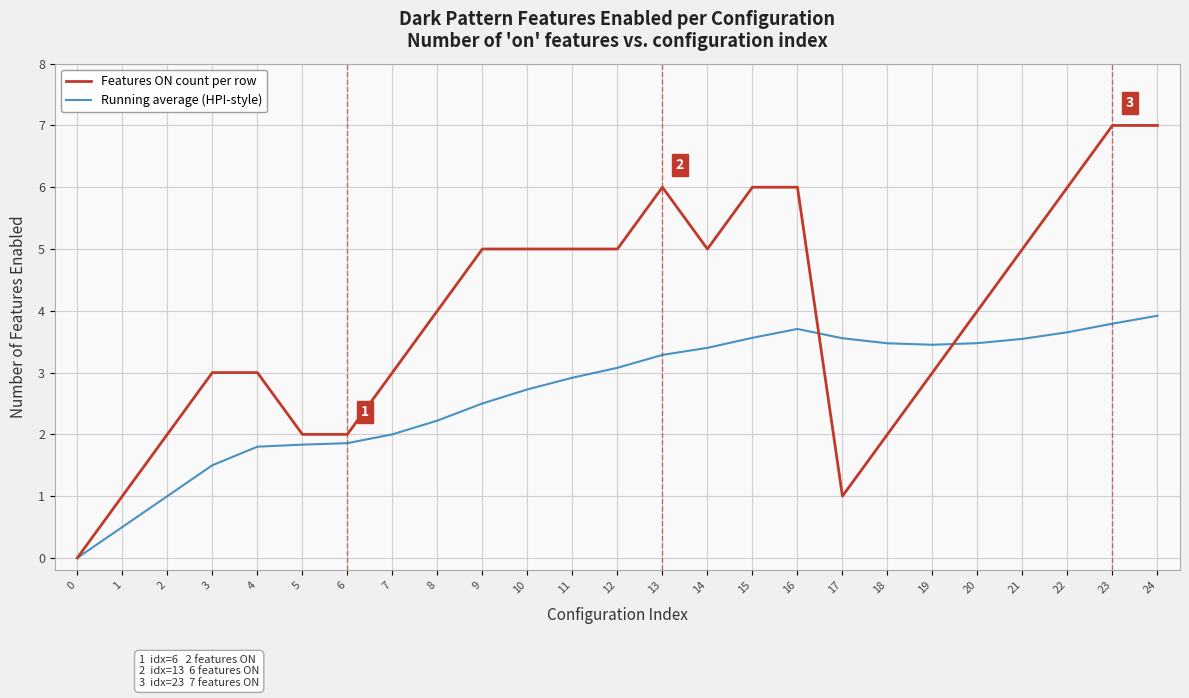

What is the highest value of the Features ON count per row series?

7.0